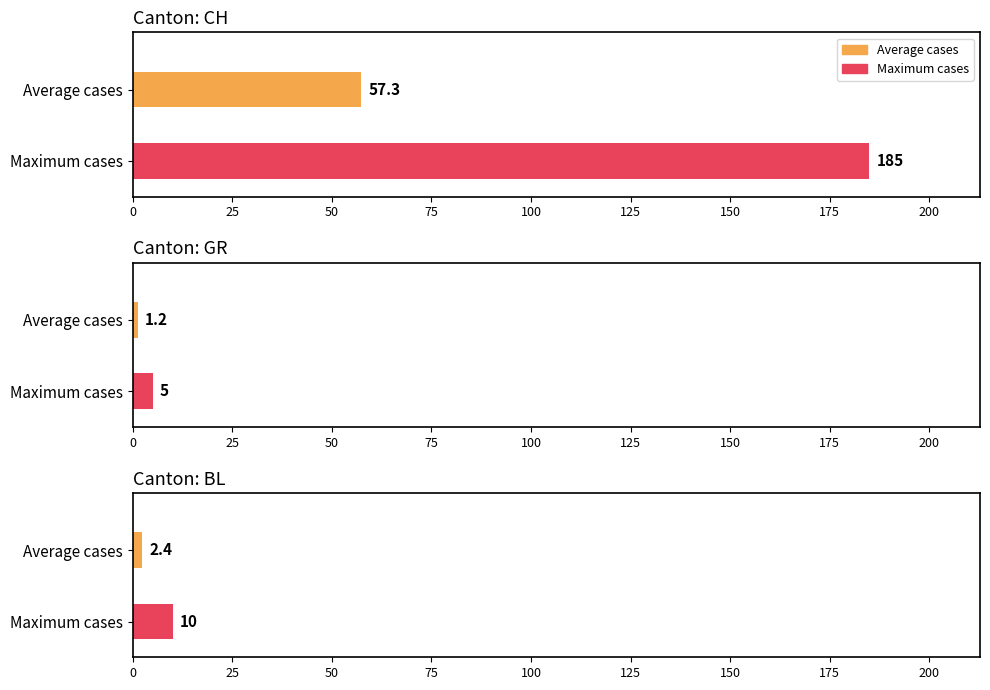

The GR series shows 0 at 2020-03-11. True or false?

False